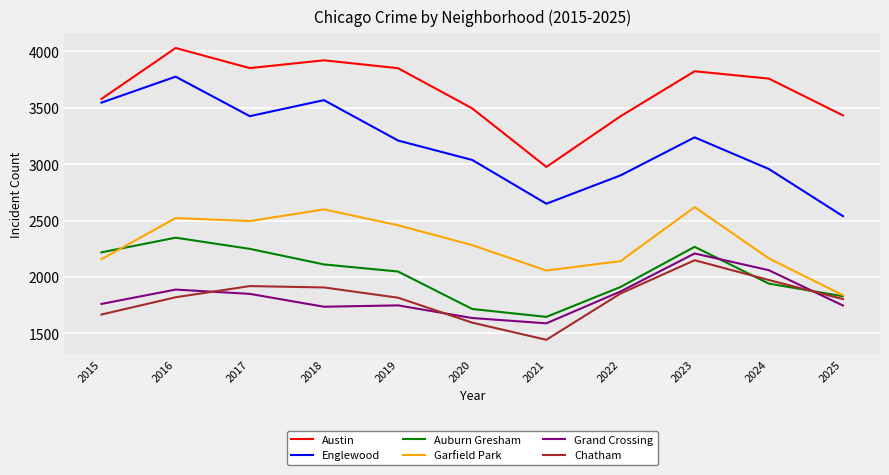

At which category does Austin reach its first local valley?

2017